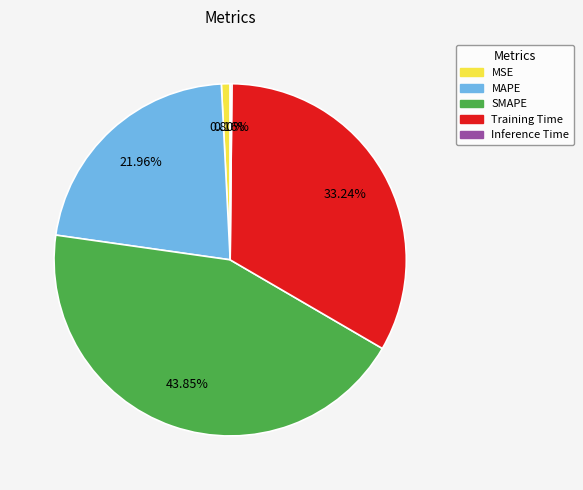

What percentage is the MSE slice, to the nearest percent?

1%